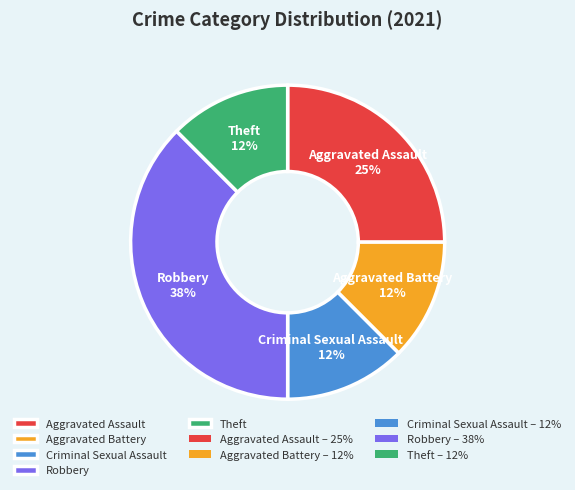

Is there a majority slice in this chart?

No